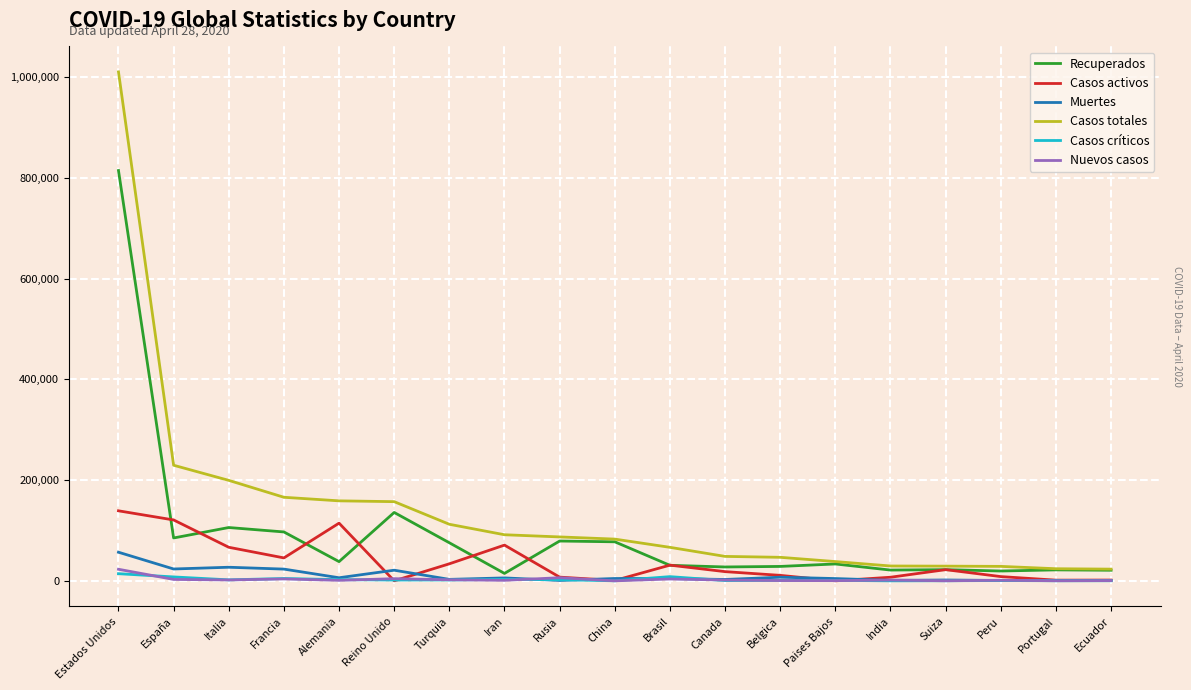

Which series has the largest range (max minus min)?

Casos totales